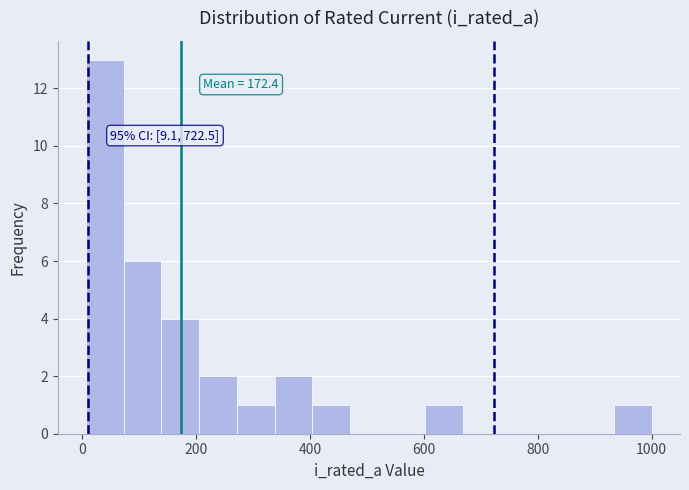

Around what value on the x-axis is the tallest bar? Give the approximate position of its centre, as read against the axis.

40